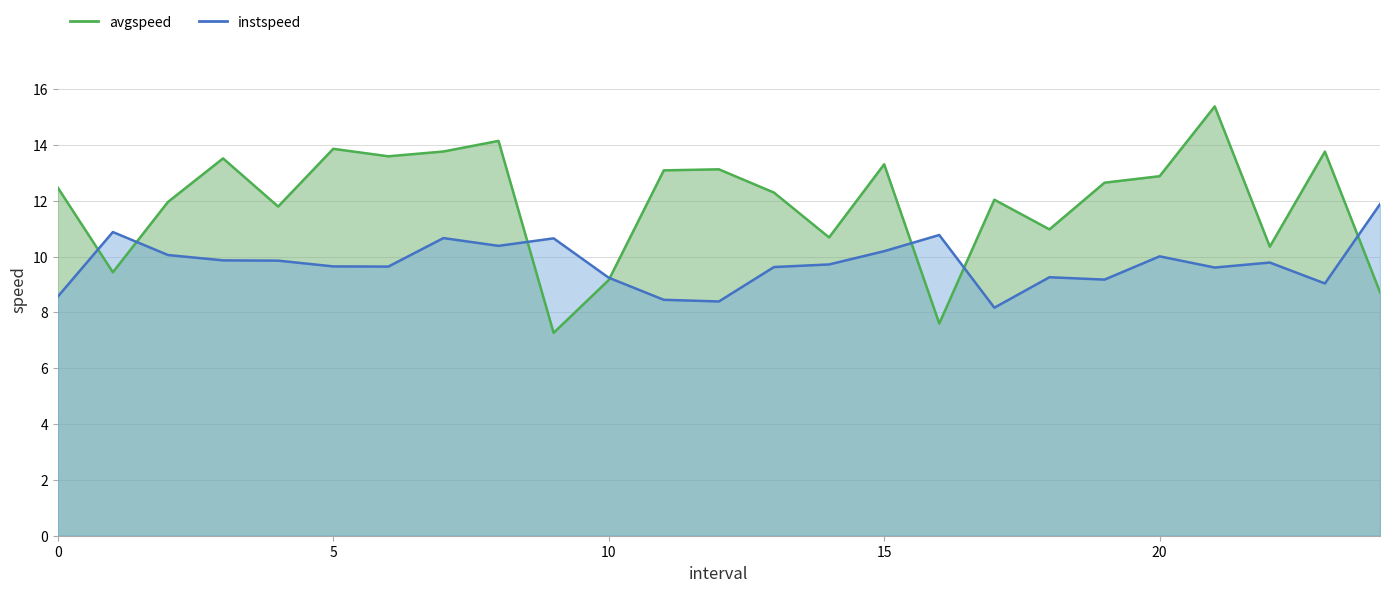

What value does the avgspeed series have at 7.0?

13.8